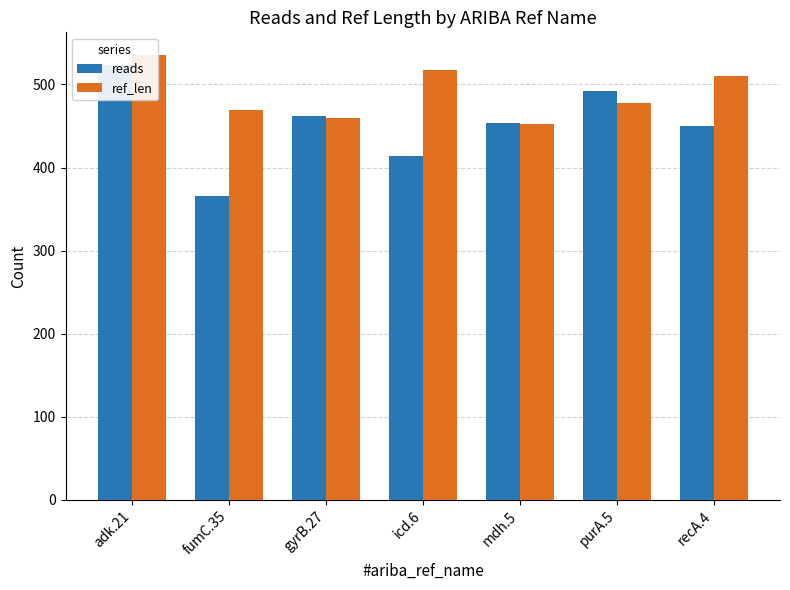

List the series in order of their peak value, highest first.

ref_len, reads